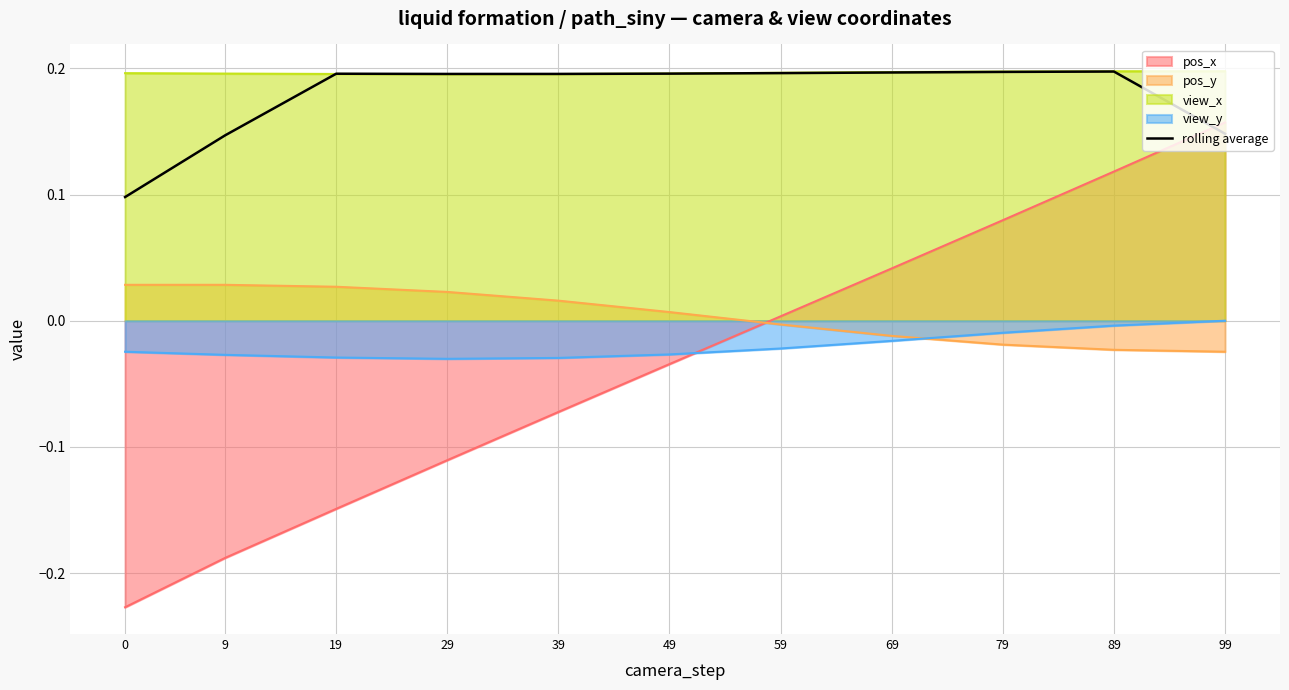

How many lines are shown in the chart?

5